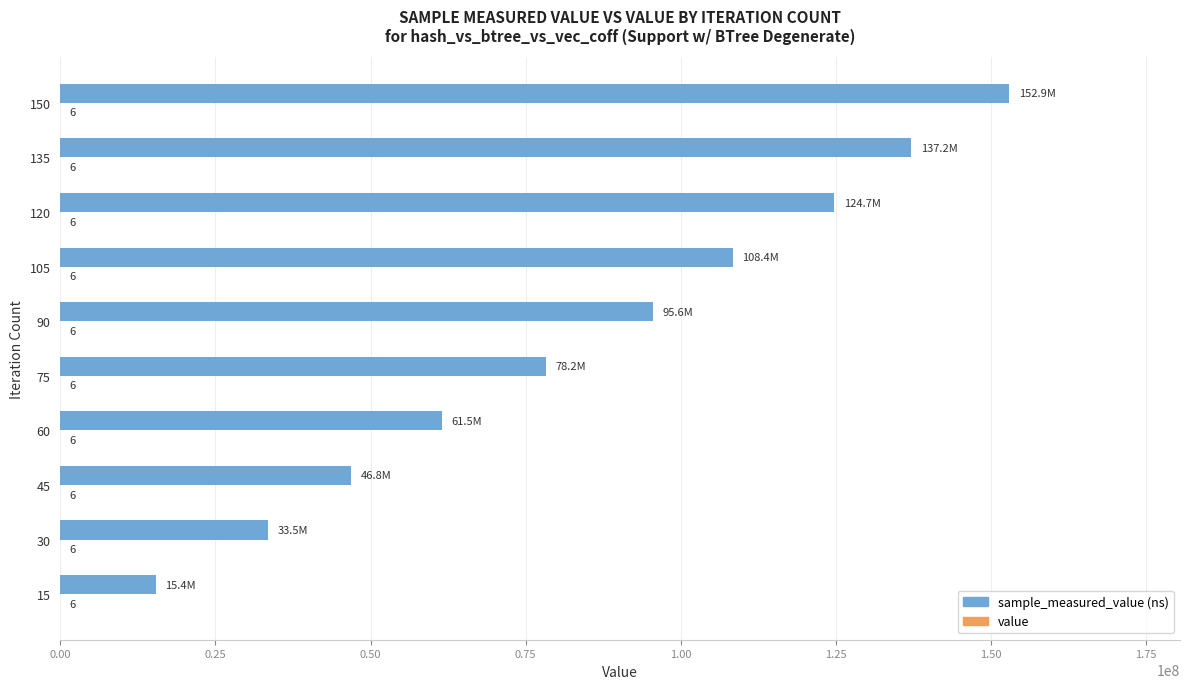

How many data points does each series have?

10